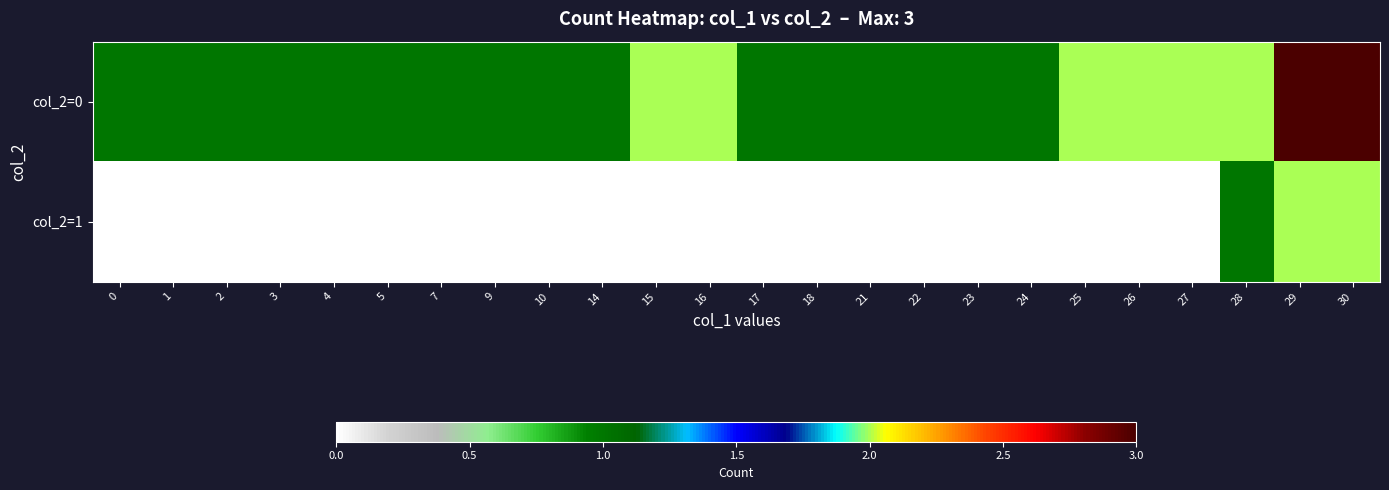

Reading right to left, list all the values displayed in this chart.

col_2=0: 30=3	29=3	28=2	27=2	26=2	25=2	24=1	23=1	22=1	21=1	18=1	17=1	16=2	15=2	14=1	10=1	9=1	7=1	5=1	4=1	3=1	2=1	1=1	0=1
col_2=1: 30=2	29=2	28=1	27=0	26=0	25=0	24=0	23=0	22=0	21=0	18=0	17=0	16=0	15=0	14=0	10=0	9=0	7=0	5=0	4=0	3=0	2=0	1=0	0=0